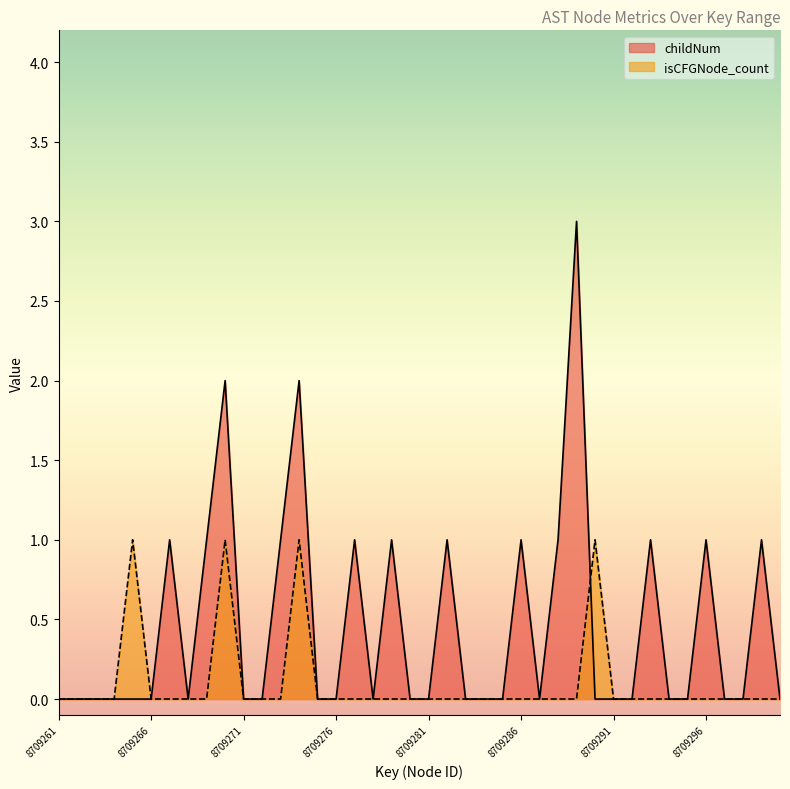

What is the greatest value displayed?

3